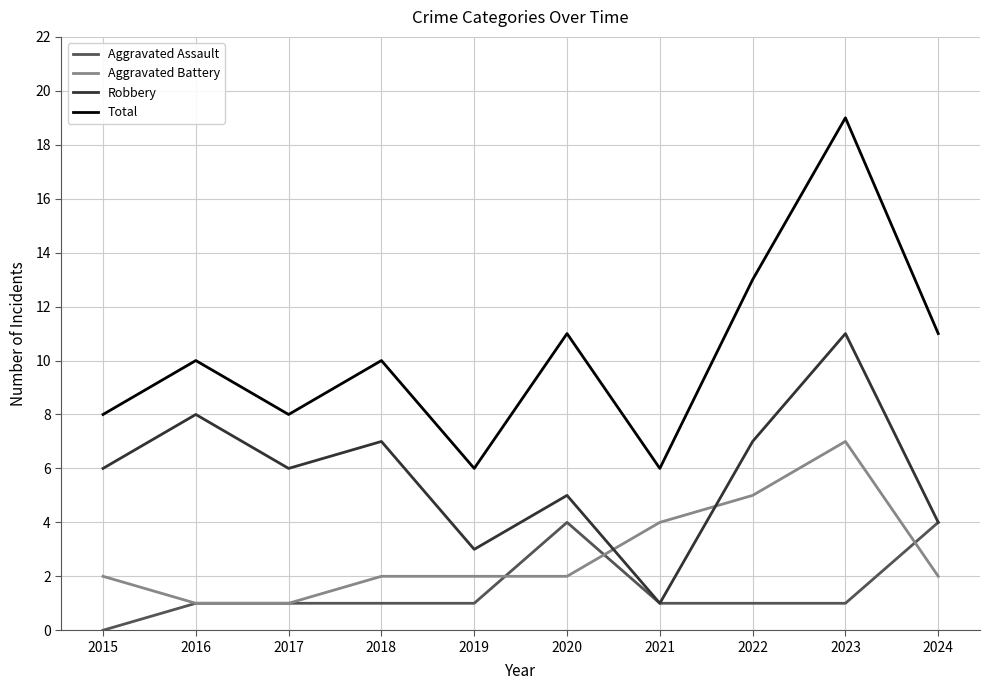

What is the greatest value displayed?

19